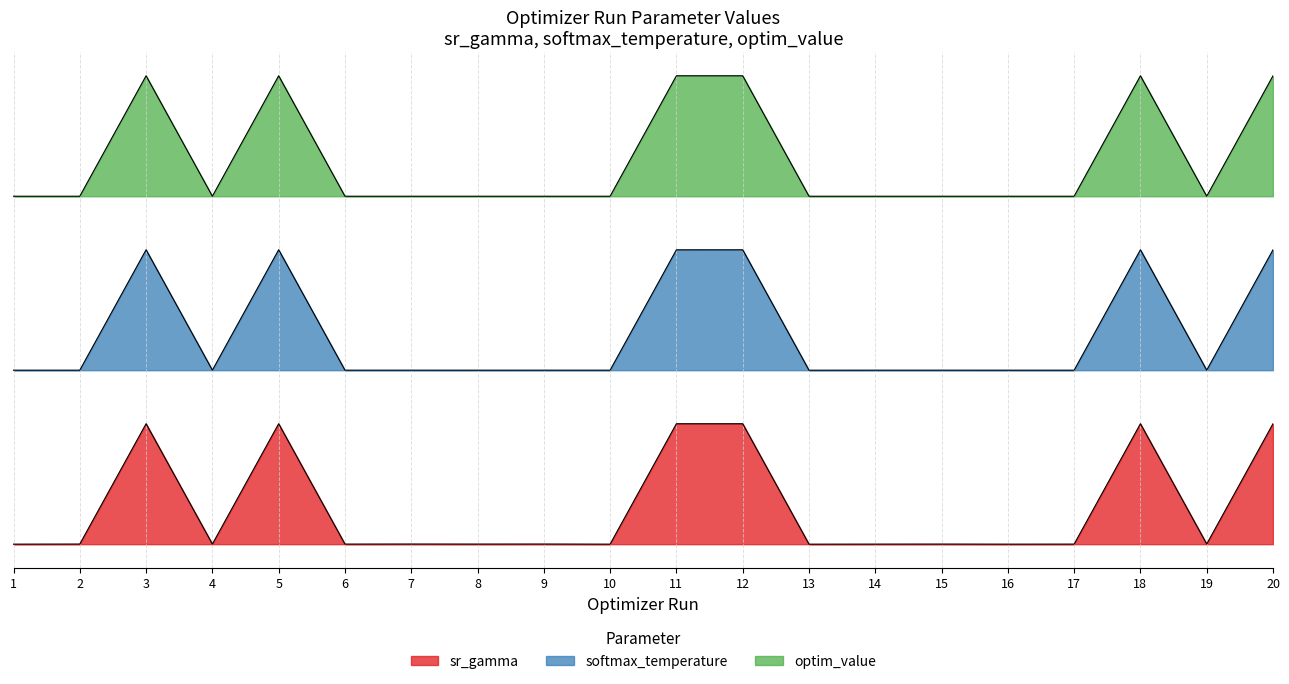

At which label does optim_value reach its minimum?

6